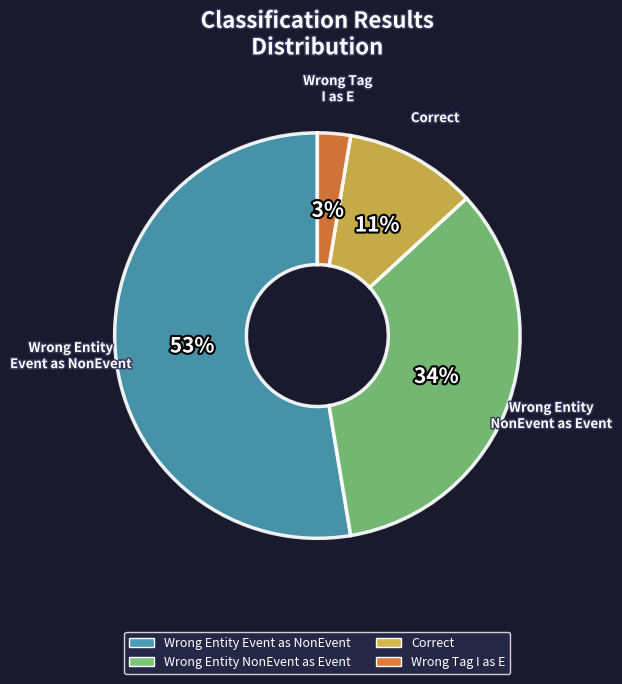

To the nearest percent, what is the average slice percentage?

25%